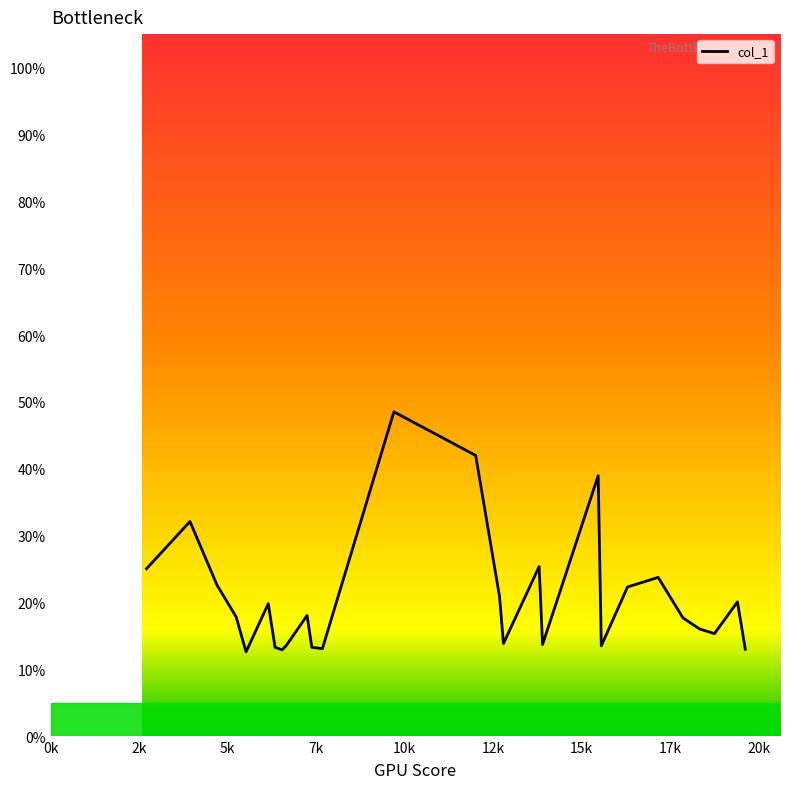

What is the maximum value shown in the chart?

48.5